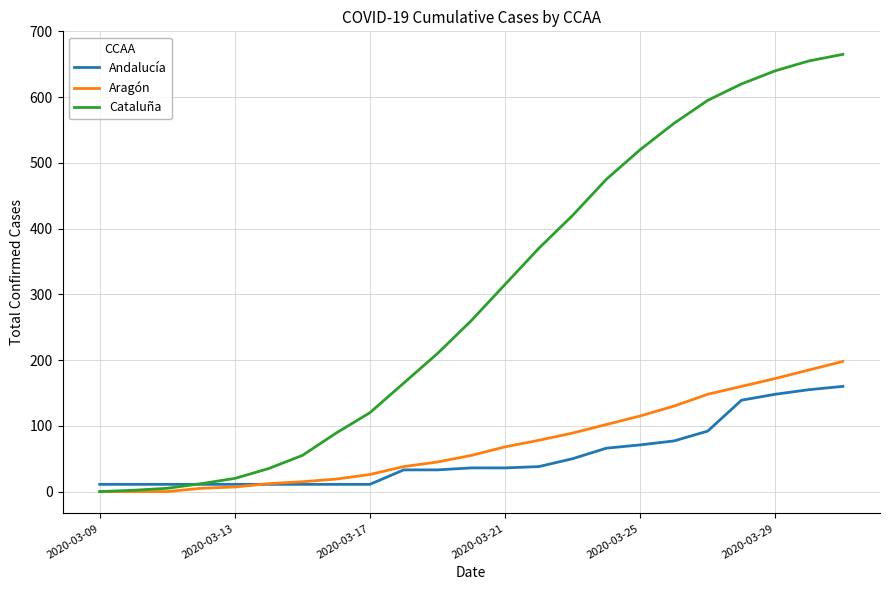

What is the maximum value for Cataluña?

665